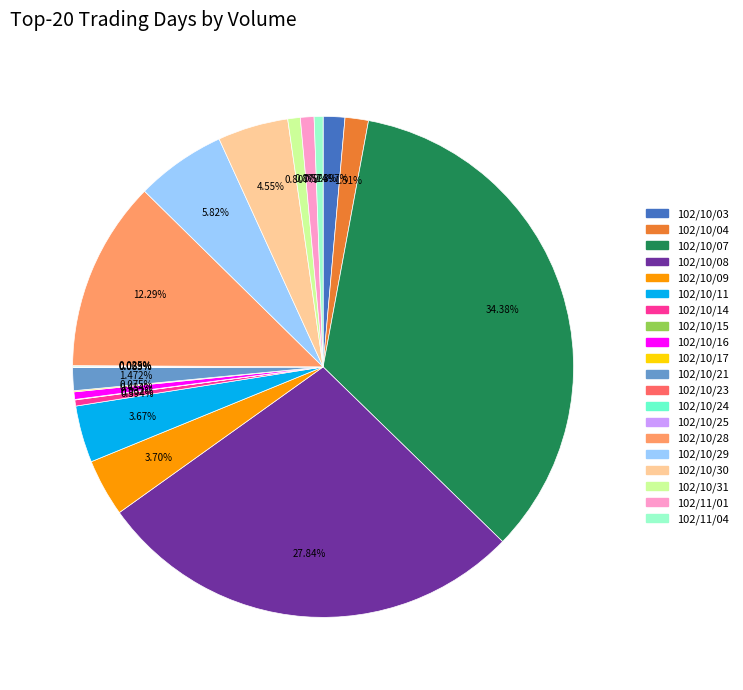

What is the ratio of the value at 102/10/30 to the value at 102/10/14?

11.6